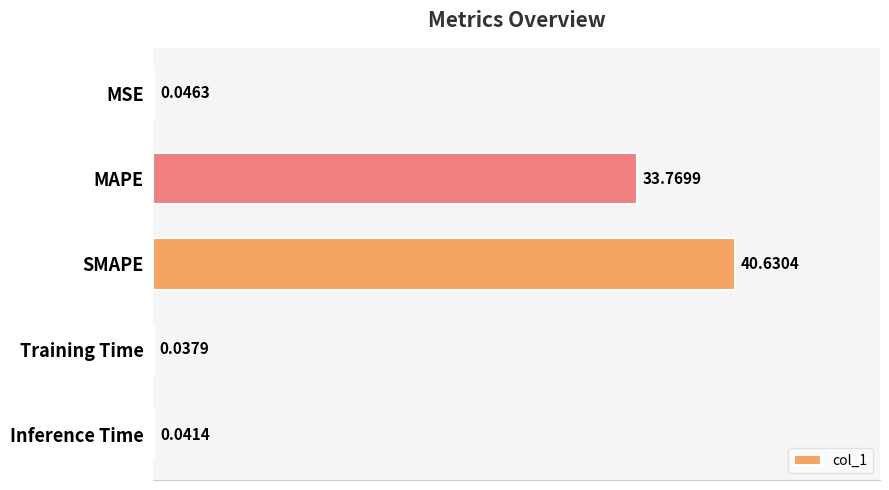

What is the change in value from MSE to SMAPE?

+40.6